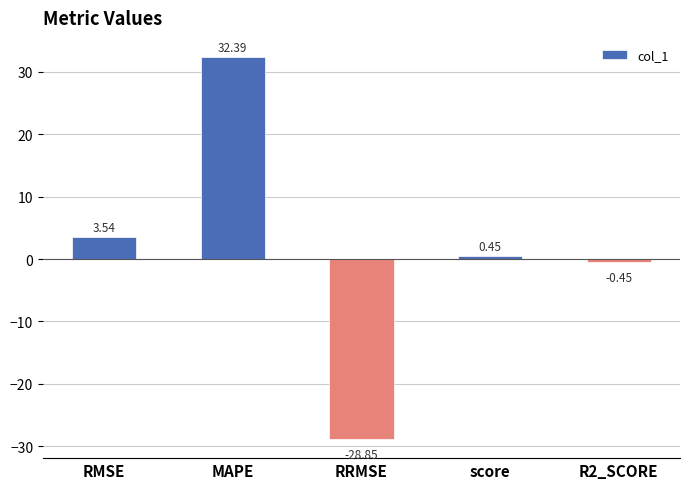

True or false: the data shows -6.9 at RRMSE.

False